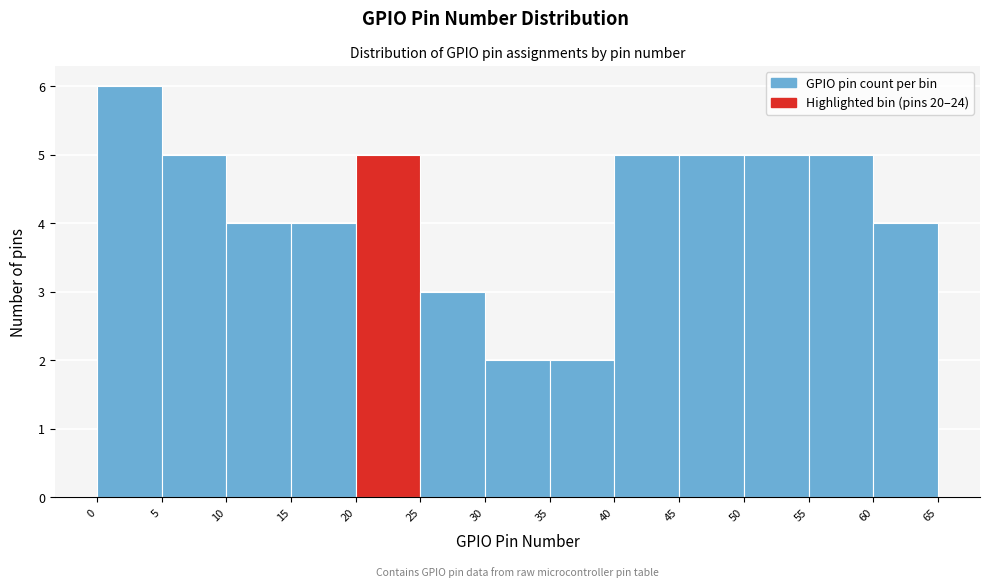

What is the height of the bar covering 60 to 65 on the x-axis? The values are not printed on the chart, so give them approximately, as read against the axis.

4